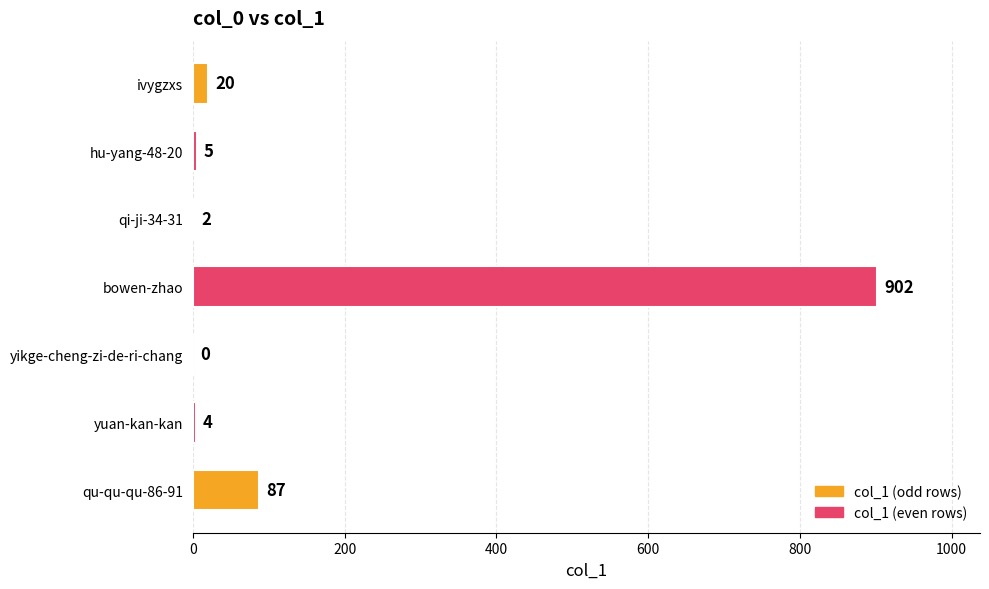

Reading bottom to top, transcribe all the data shown in this chart.

qu-qu-qu-86-91=87	yuan-kan-kan=4	yikge-cheng-zi-de-ri-chang=0	bowen-zhao=902	qi-ji-34-31=2	hu-yang-48-20=5	ivygzxs=20